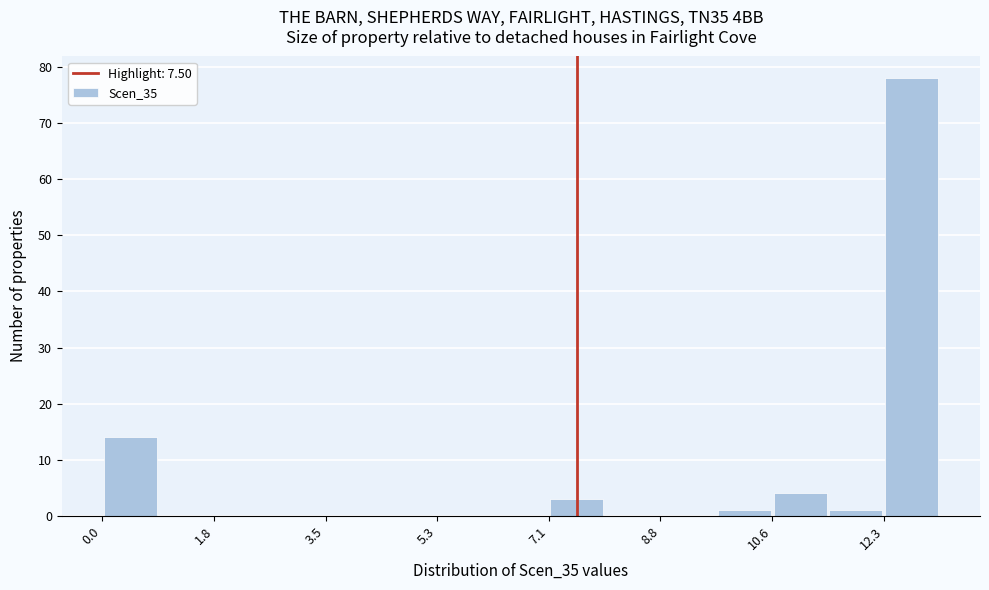

Reading left to right, list every bar in this chart as the range it spans on the x-axis followed by its height. Neither the bar edges nor the heights are printed on the chart, so give them approximately, as read against the axes.

0.0 to 0.8: 14
0.8 to 1.8: 0
1.8 to 2.6: 0
2.6 to 3.6: 0
3.6 to 4.4: 0
4.4 to 5.2: 0
5.2 to 6.2: 0
6.2 to 7.0: 0
7.0 to 8.0: 3
8.0 to 8.8: 0
8.8 to 9.8: 0
9.8 to 10.6: 1
10.6 to 11.4: 4
11.4 to 12.4: 1
12.4 to 13.2: 78